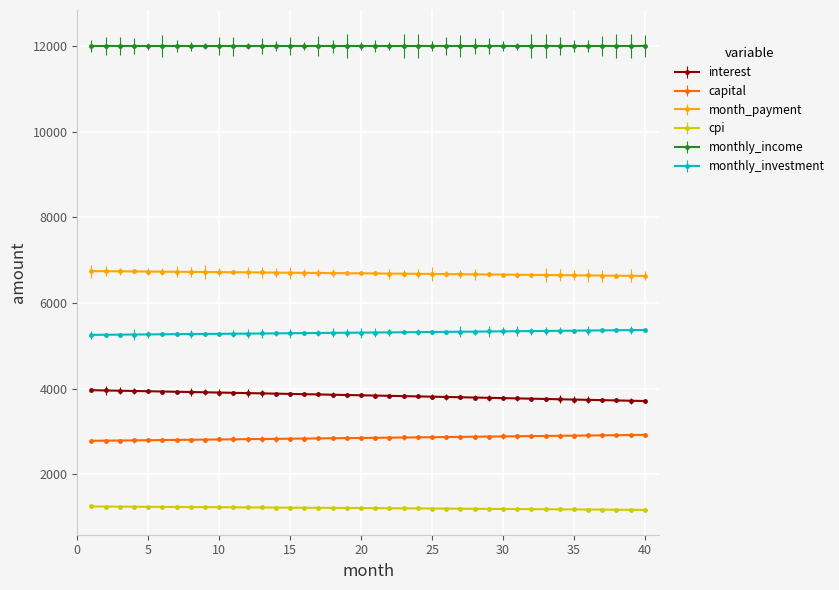

What is the sum of all monthly_income values?

480000.0